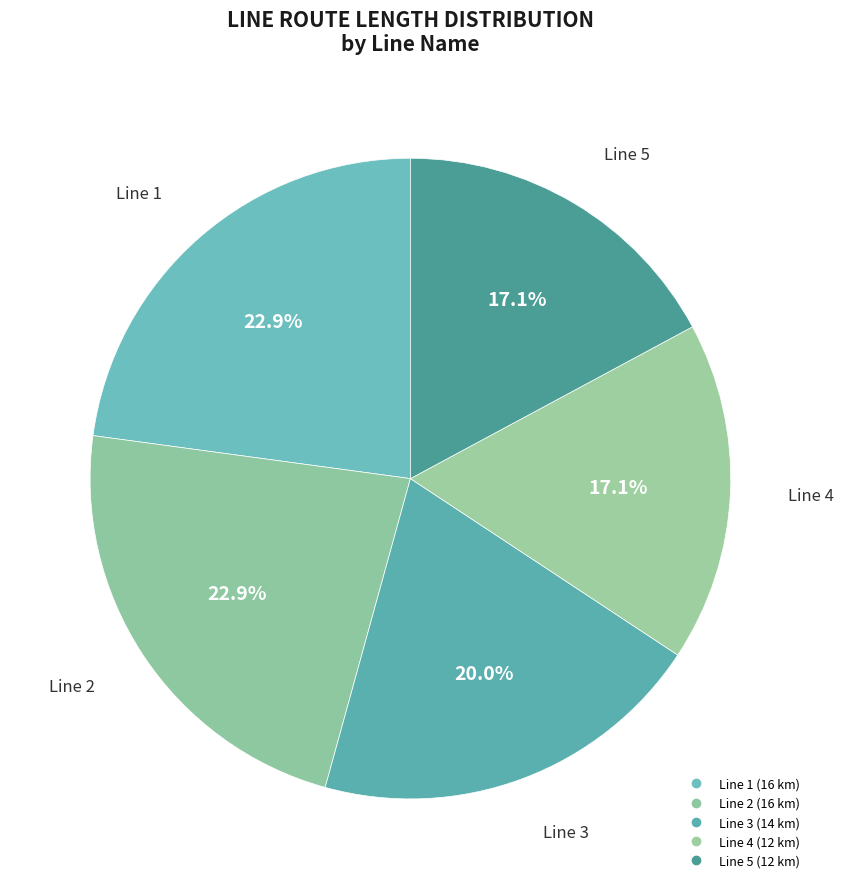

How many segments does this pie chart have?

5